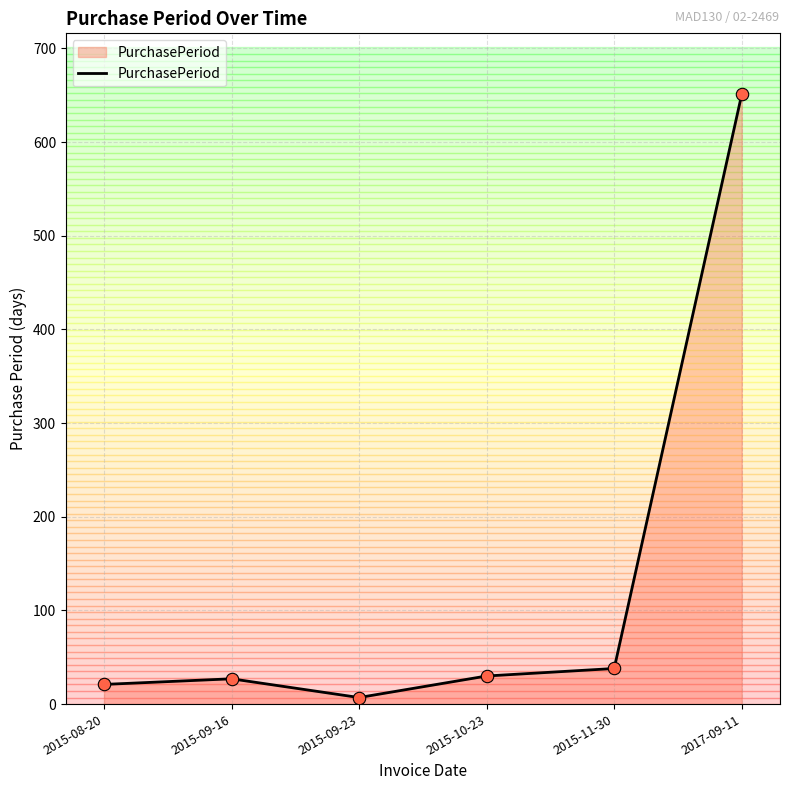

Between 2017-09-11 and 2015-11-30, which is larger?

2017-09-11